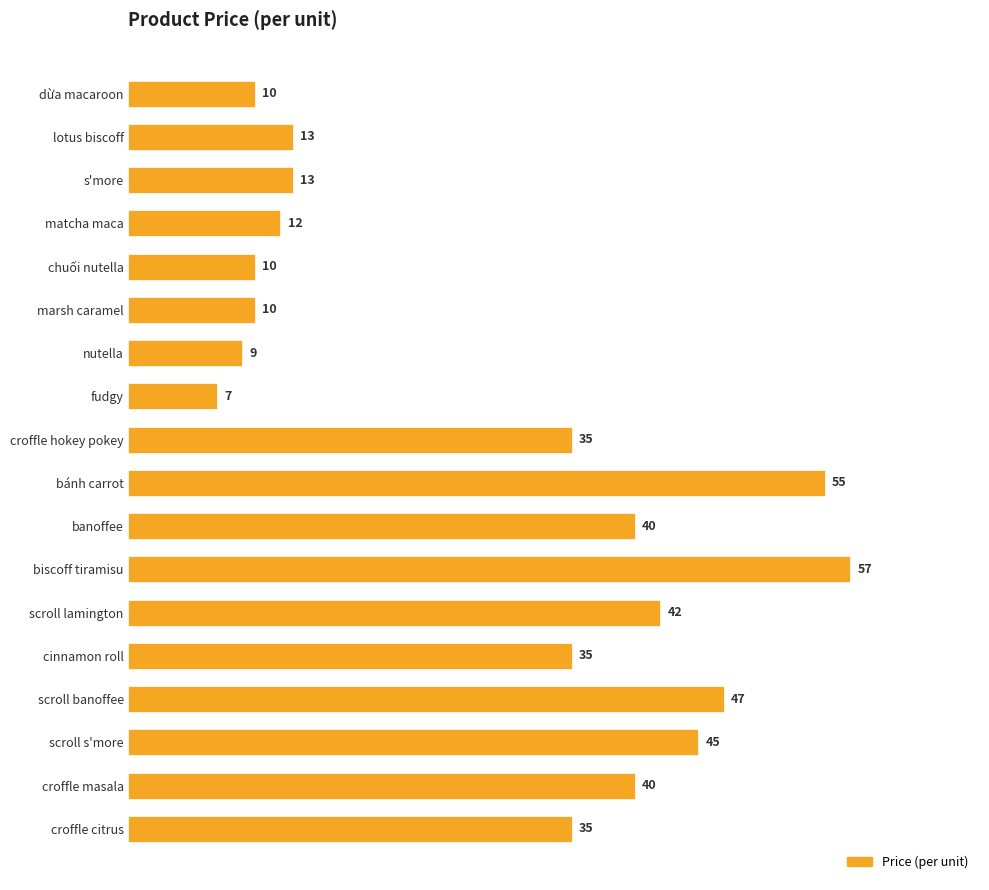

How many series are shown in this chart?

1